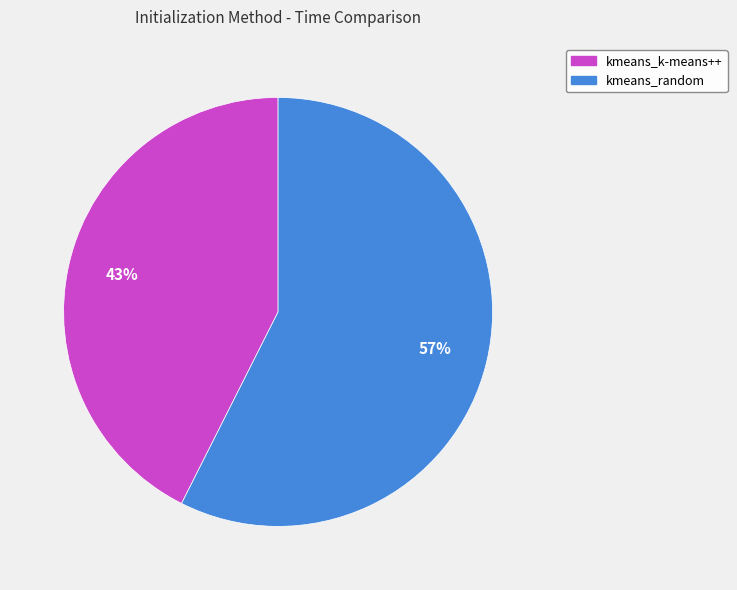

To the nearest percent, what is the average slice percentage?

50%